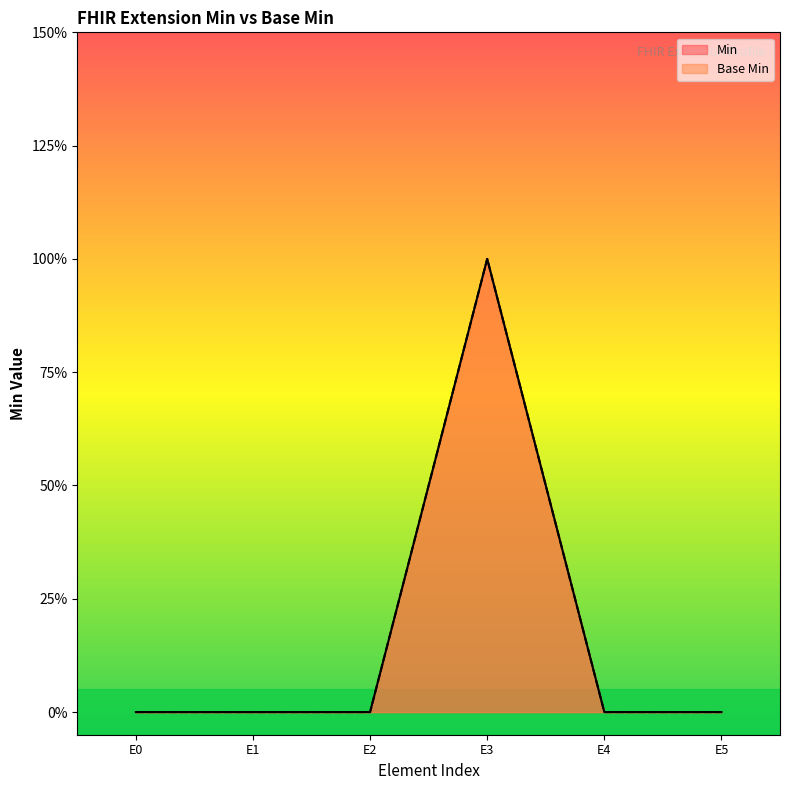

Reading right to left, what are all the values shown in this chart?

Base Min: 0	0	1	0	0	0
Min: 0	0	1	0	0	0